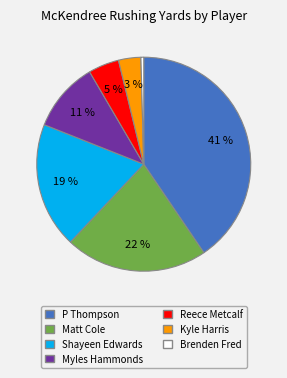

To the nearest percent, what is the average slice percentage?

14%